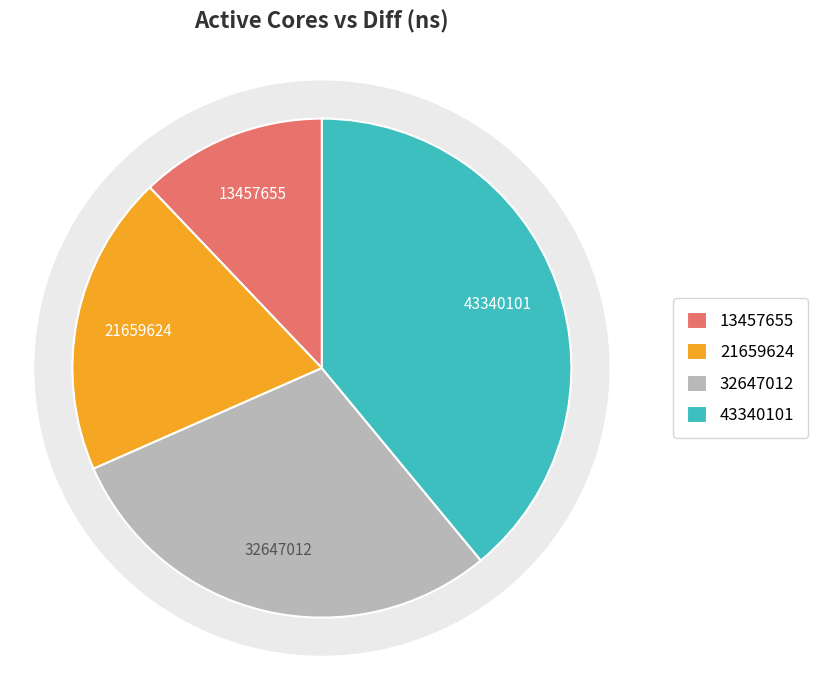

To the nearest percent, what portion does 3 represent?

39%